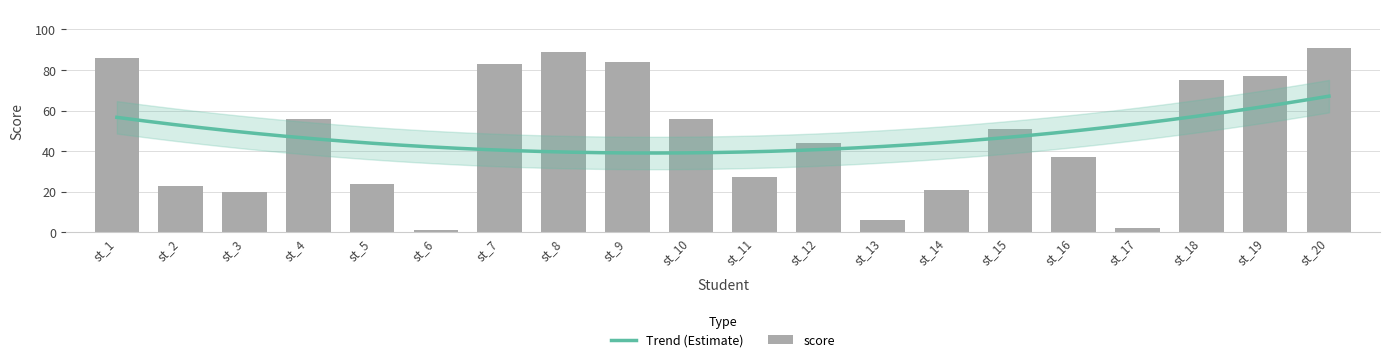

What is the change in value from st_4 to st_15?

-5